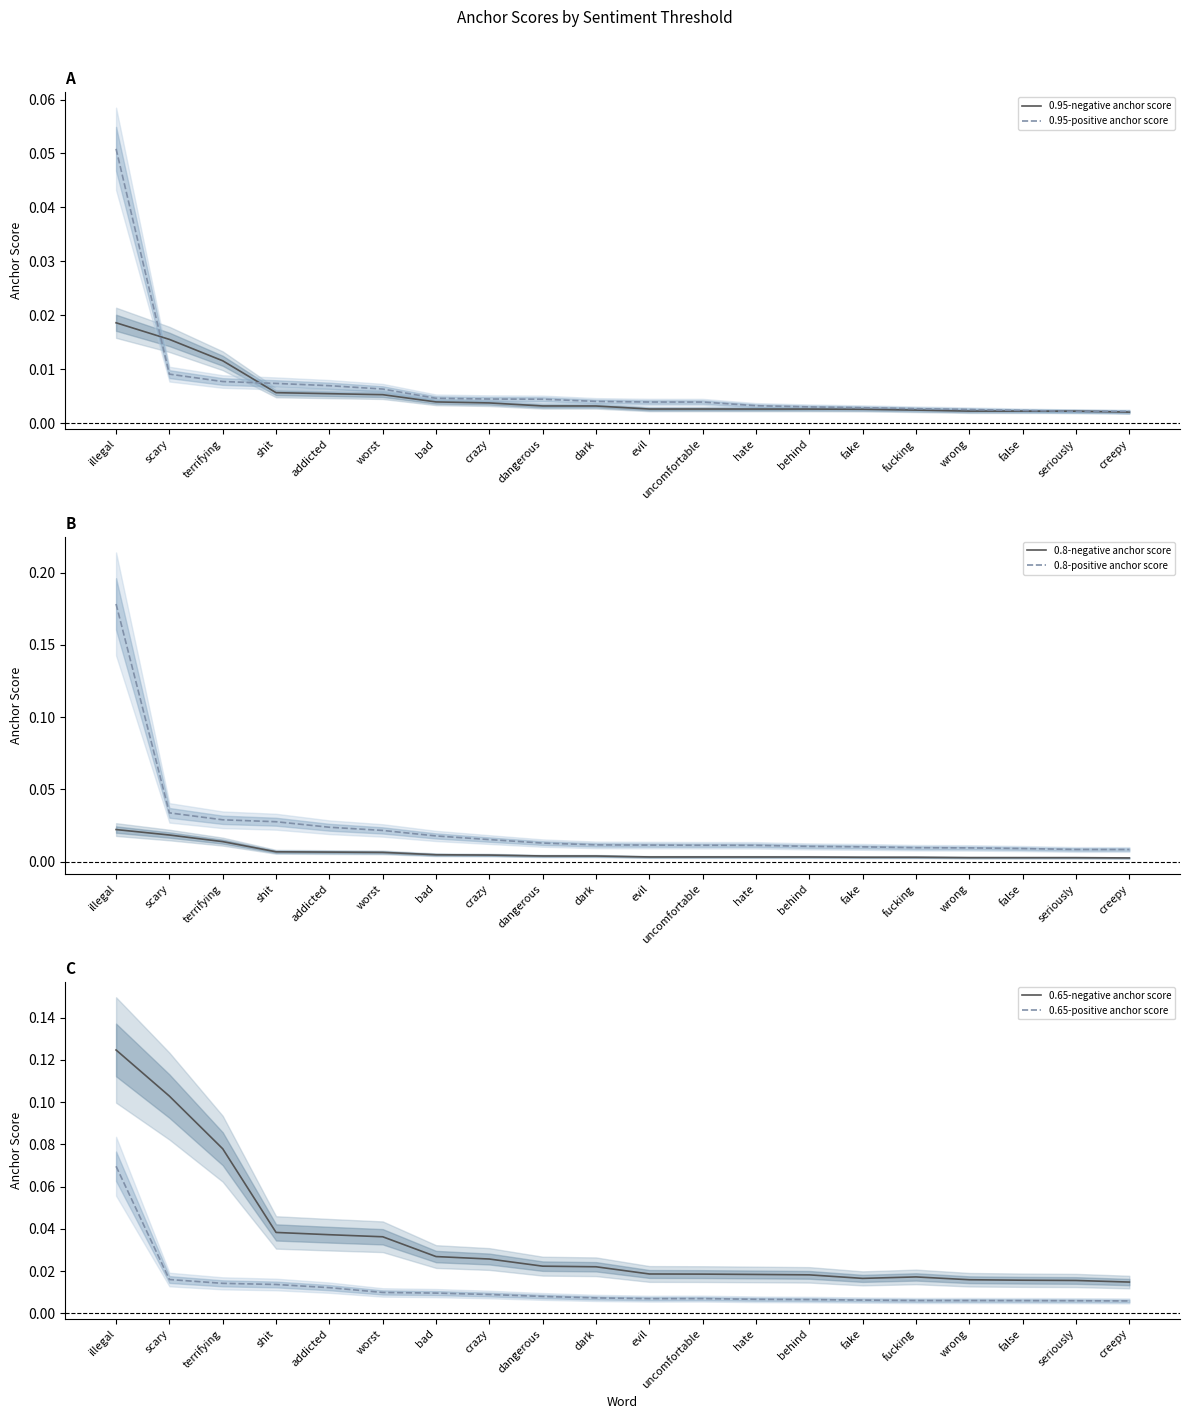

Count the number of data series in this chart.

6